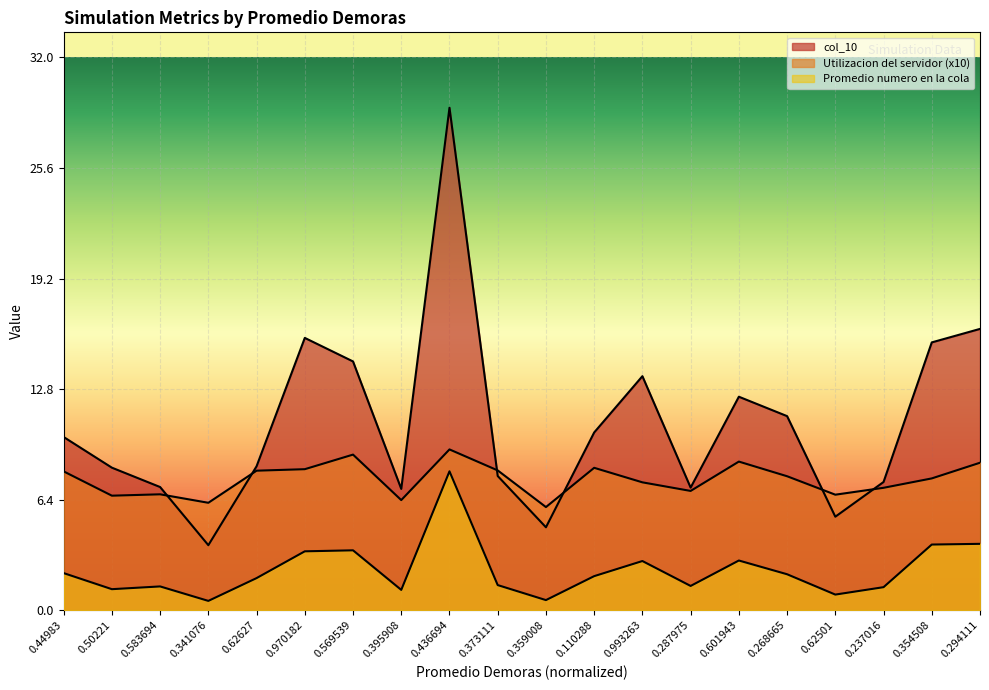

What is the difference between the second highest and second lowest values in the Utilizacion del servidor series?

2.8